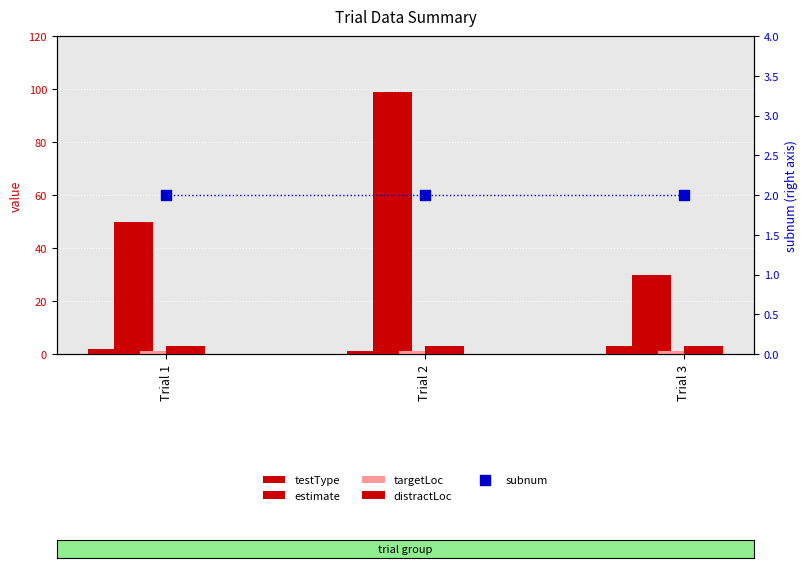

What are all the series names shown in the legend?

testType, estimate, targetLoc, distractLoc, subnum